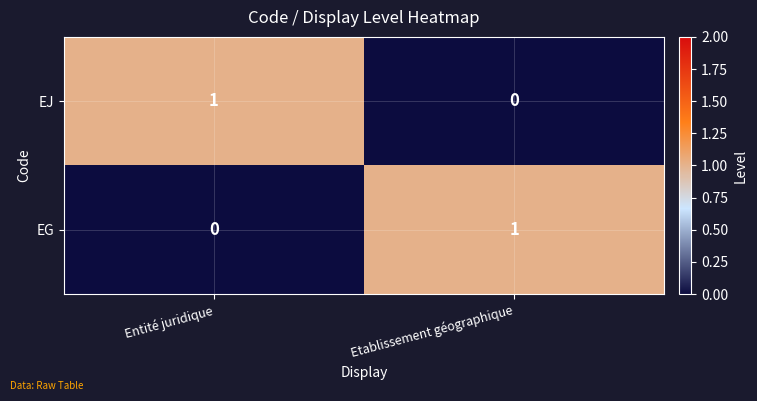

Where is EG nearest to the value 0?

Entité juridique